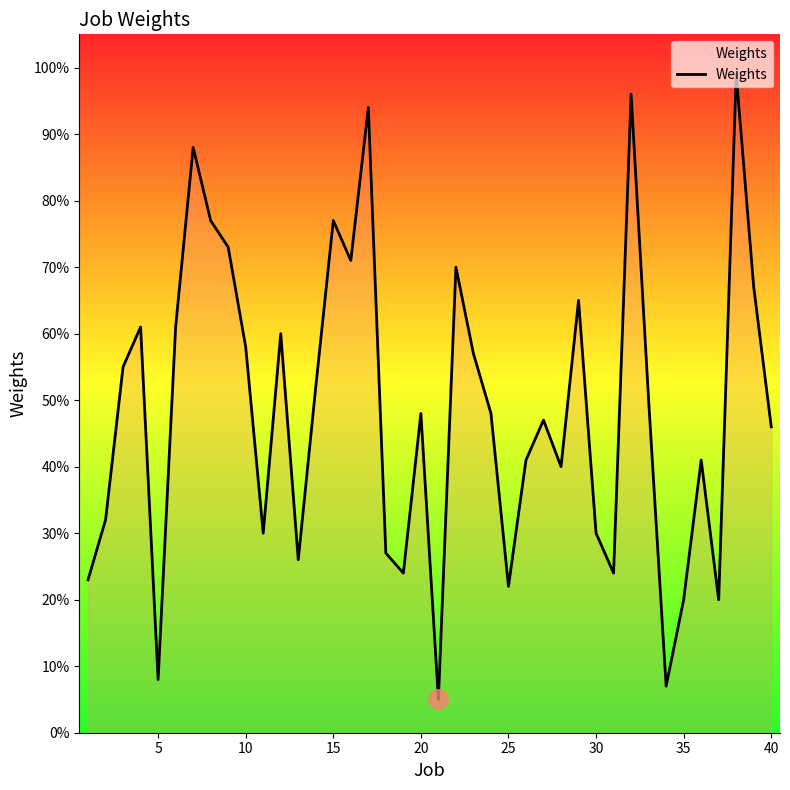

What is the greatest value displayed?

99